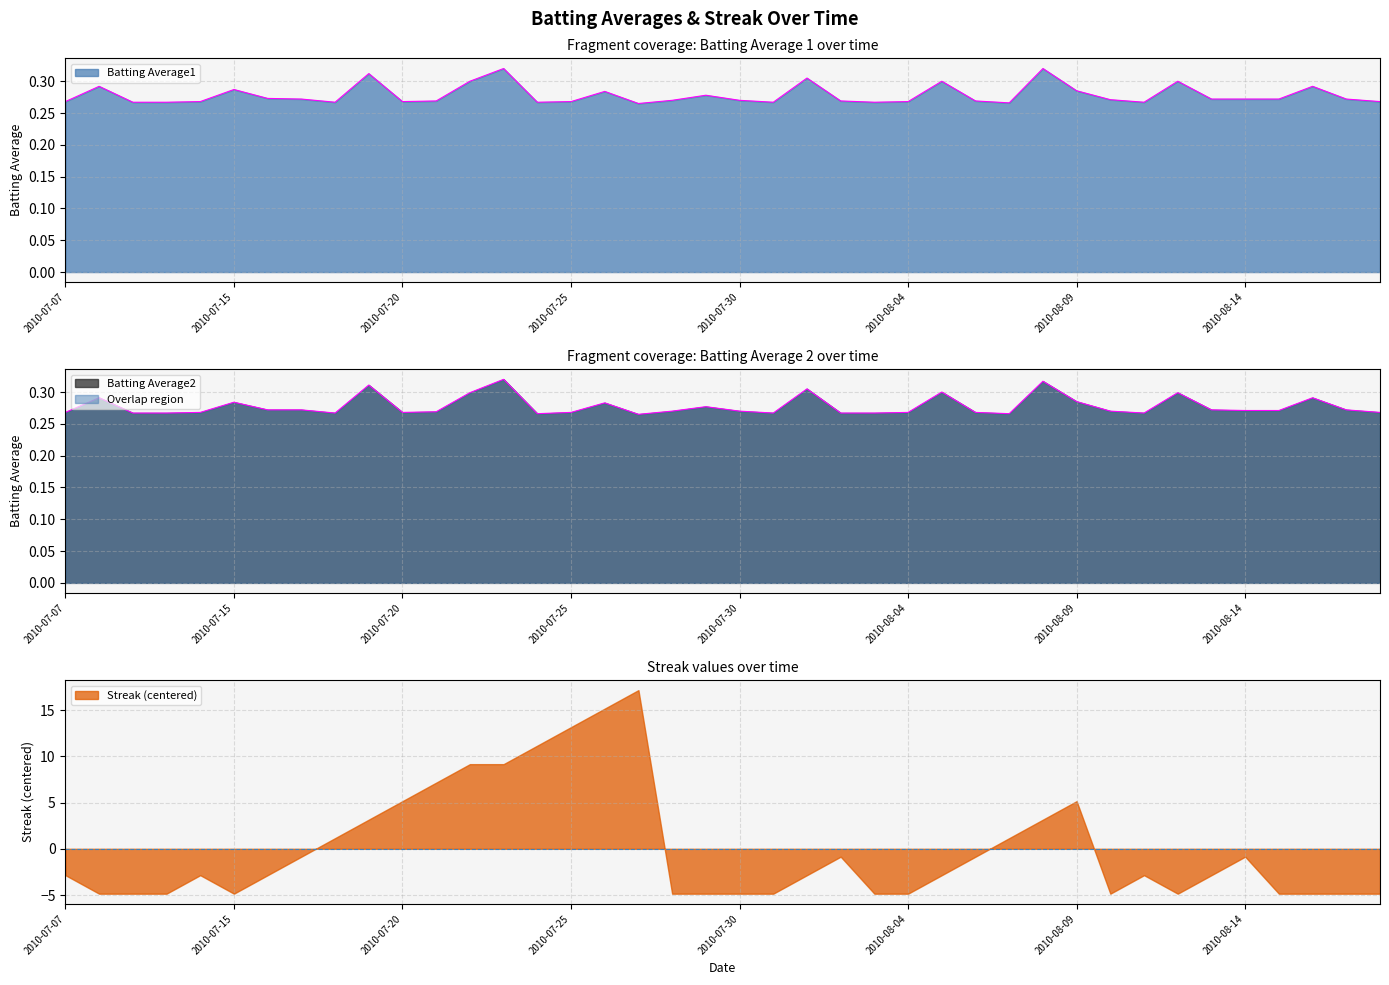

What position from the right is 2010-08-03?

16